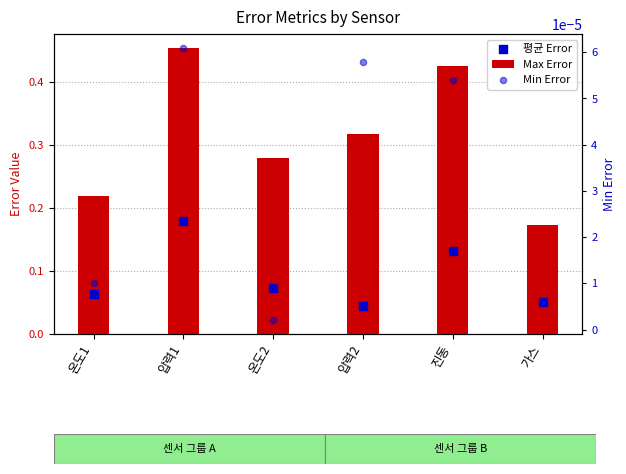

Which series has the largest Y range (max minus min)?

Max Error